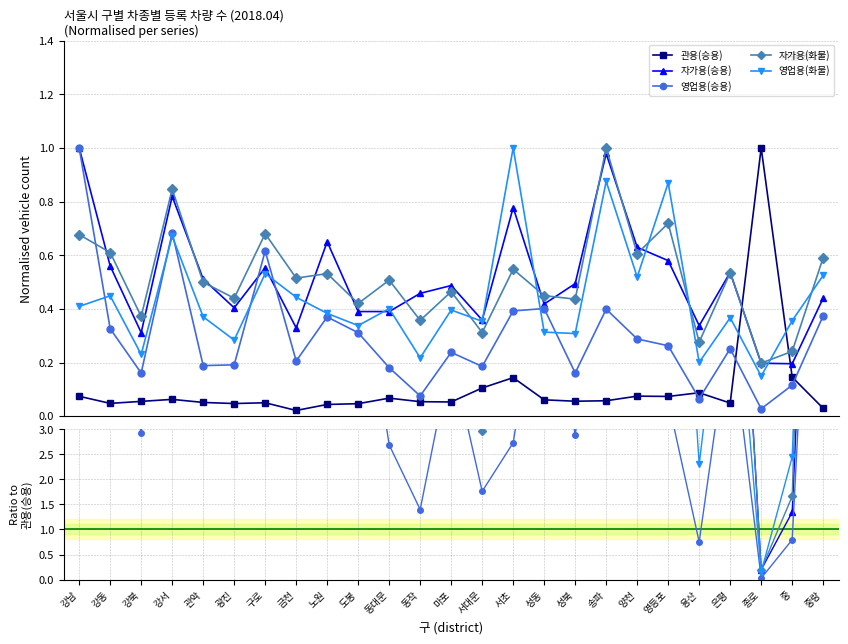

At how many categories does at least one series exceed 4?

21